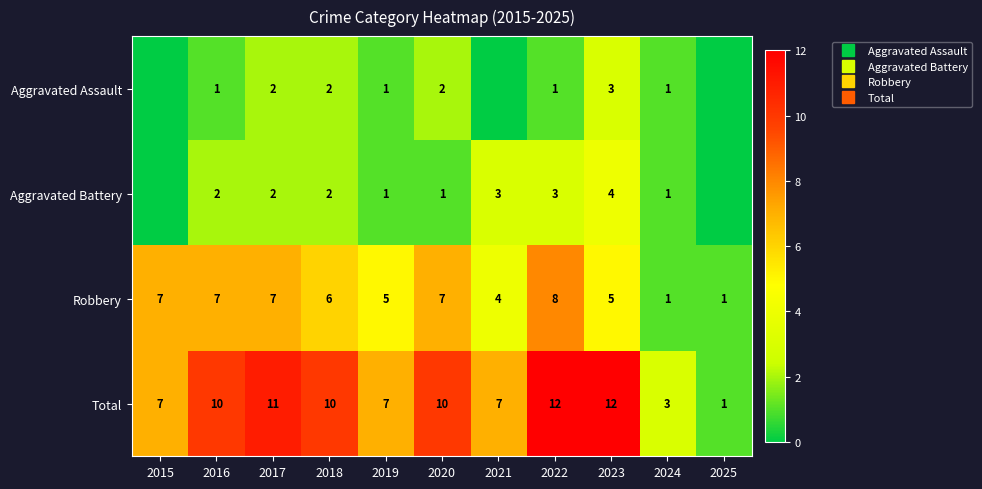

Is the value of Total at 2024 greater than the value of Aggravated Assault at 2016?

Yes